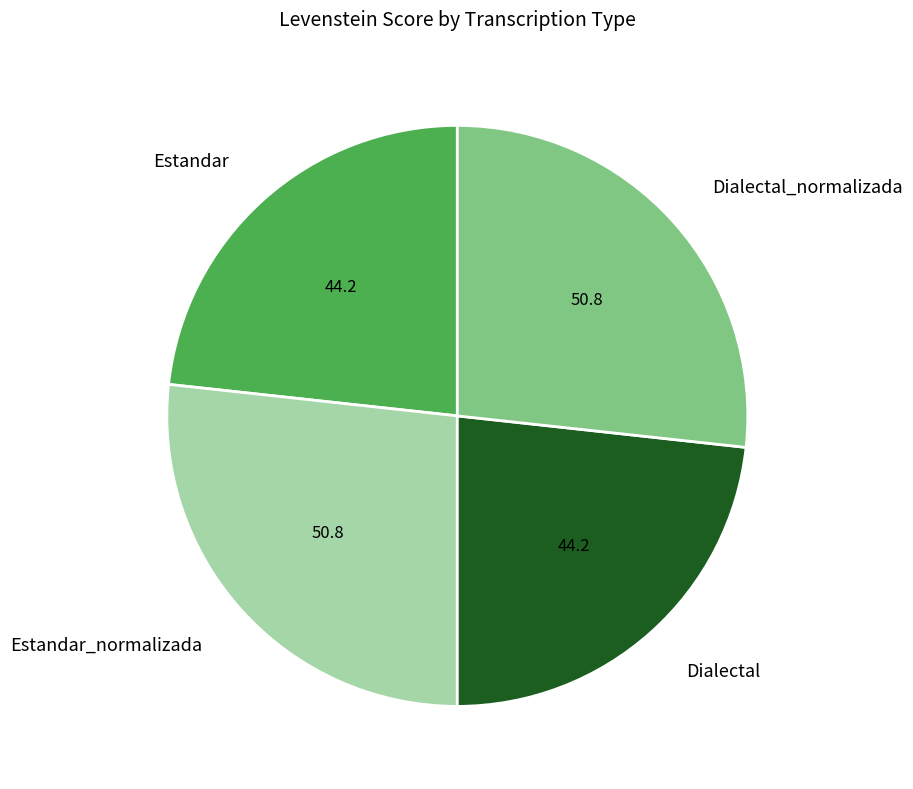

Does Estandar account for over 50% of the chart?

No